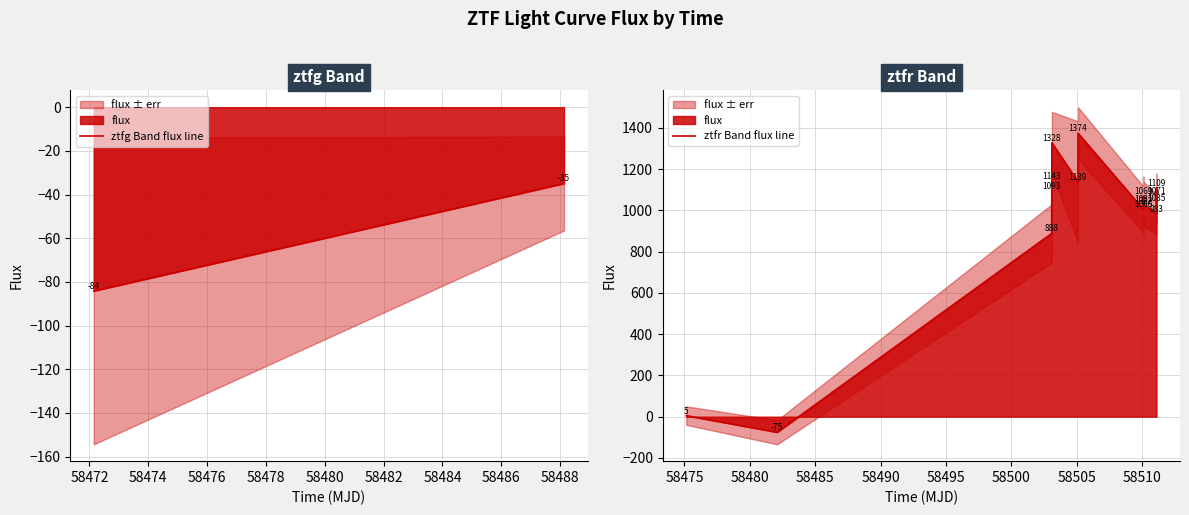

Which series has the largest total across all categories?

flux